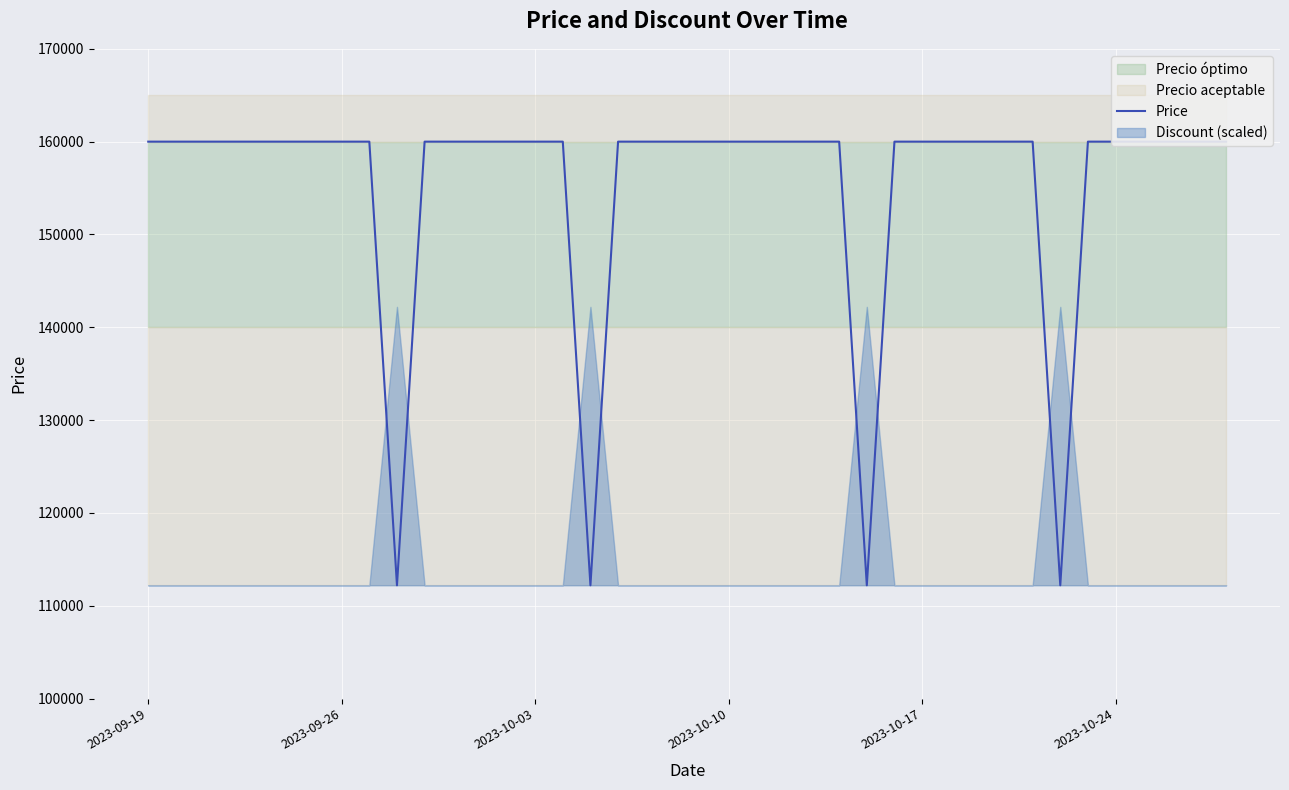

What is the difference between the maximum and minimum values?

47800